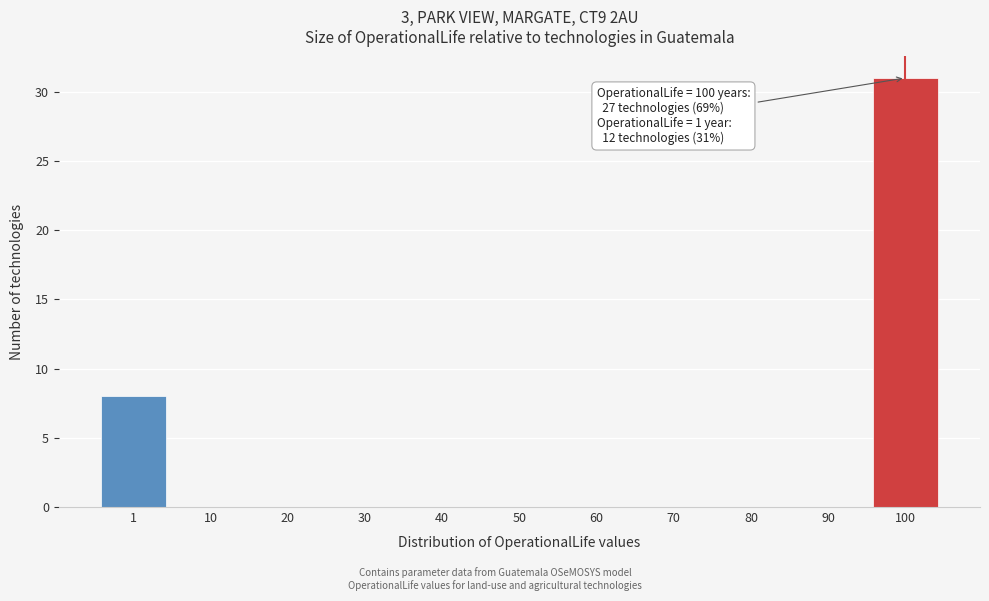

Reading left to right, transcribe all the data shown in this chart.

1=8	10=0	20=0	30=0	40=0	50=0	60=0	70=0	80=0	90=0	100=31